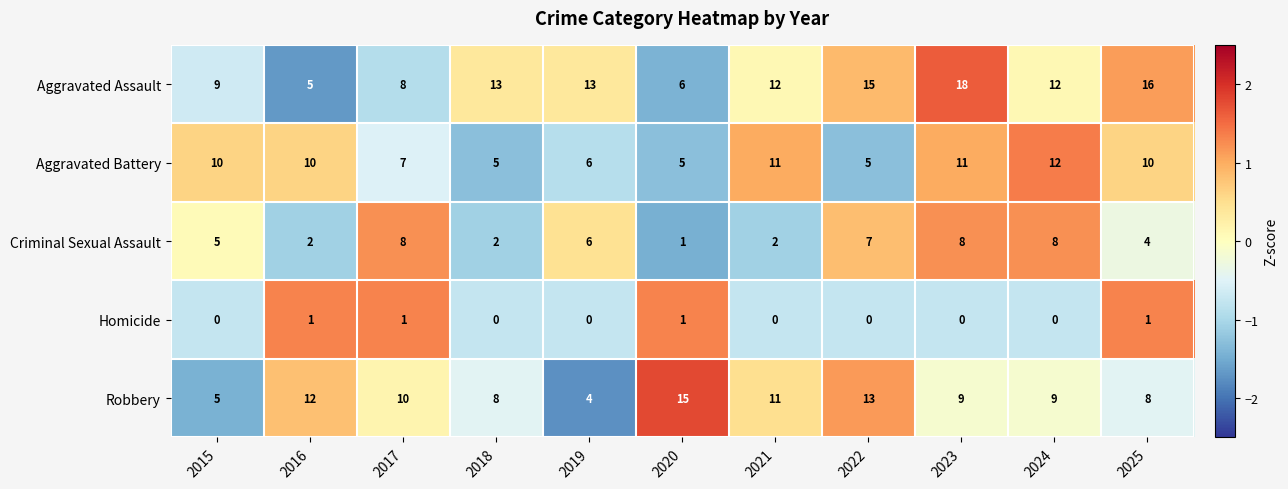

List the series in order of their peak value, highest first.

Aggravated Assault, Robbery, Aggravated Battery, Criminal Sexual Assault, Homicide